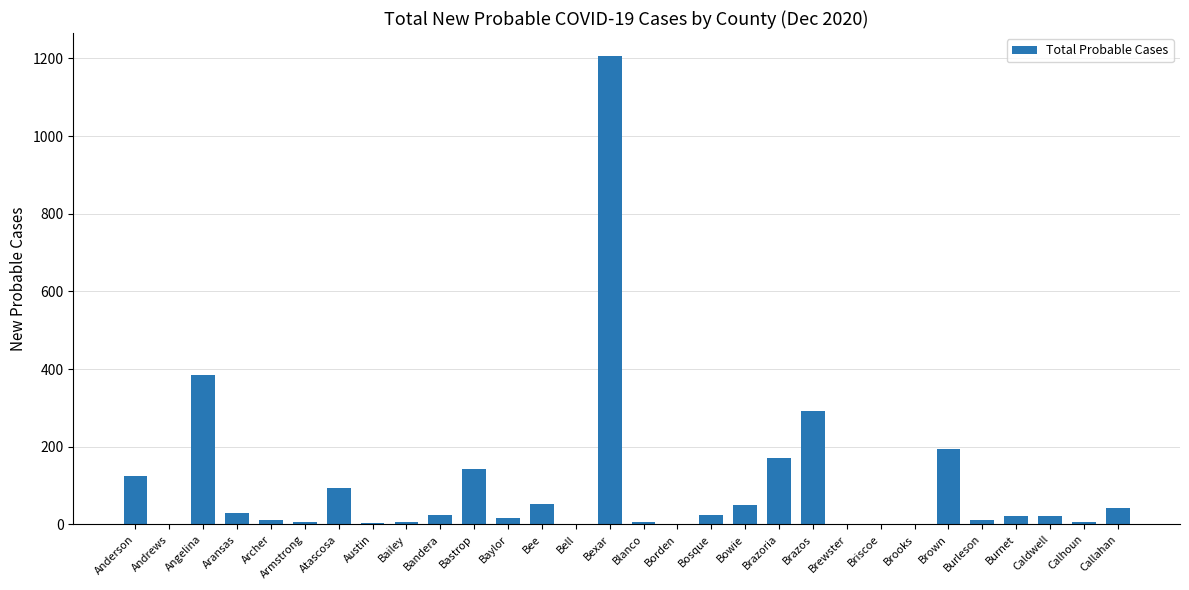

Count the number of categories in the chart.

30